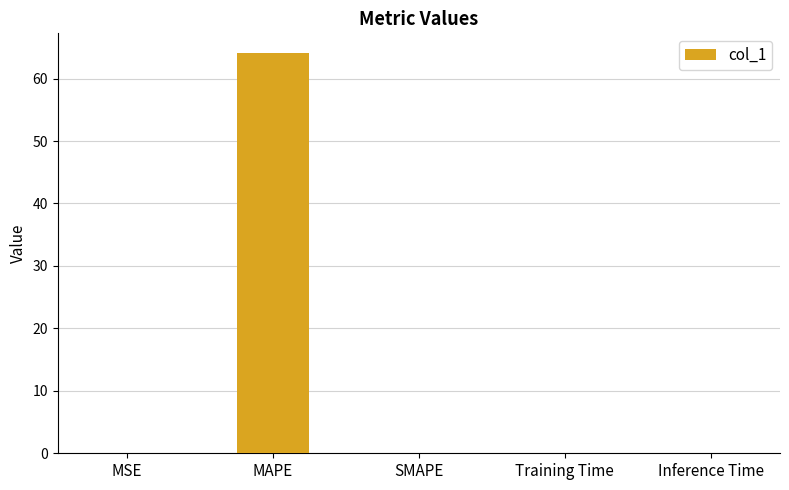

The value at SMAPE is 0.0. True or false?

True